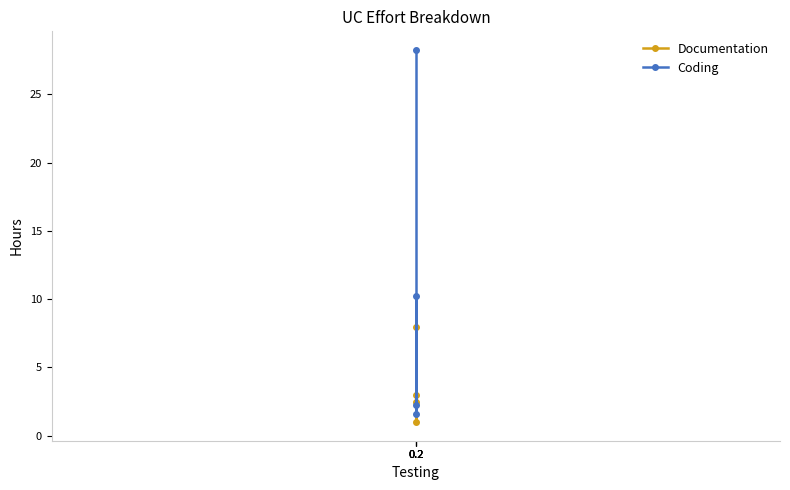

True or false: Coding and Documentation cross at least once.

True